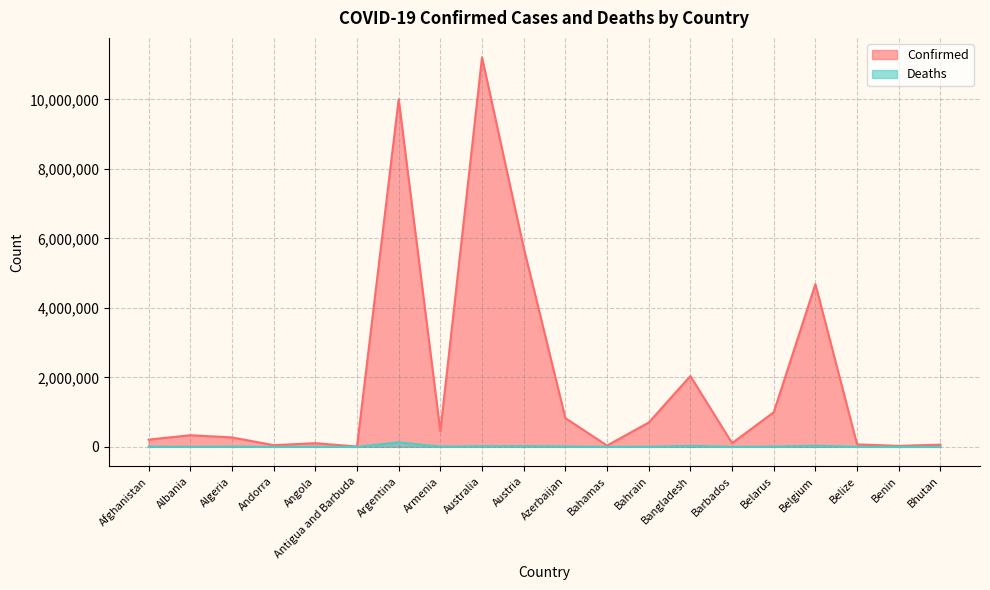

Which series changed the most between Andorra and Australia?

Confirmed